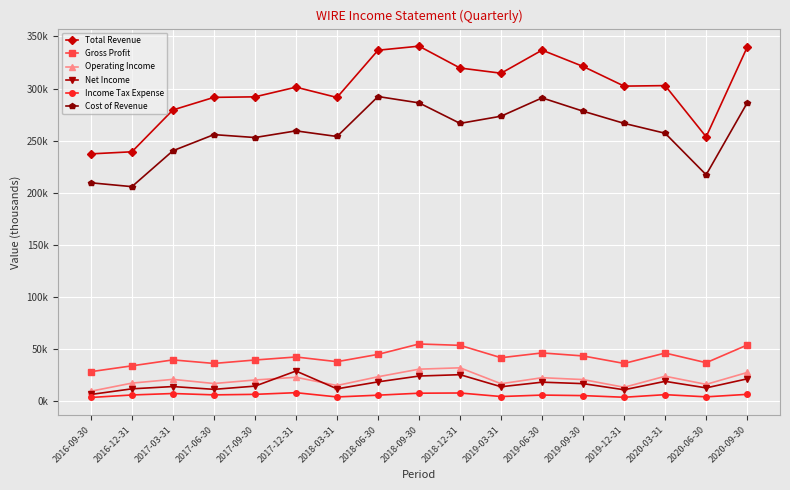

Reading right to left, list all the values displayed in this chart.

Total Revenue: 339700	253600	302800	302300	321200	336900	314700	319700	340700	336800	291400	301300	292000	291500	279400	239200	237200
Gross Profit: 53500	36500	45800	35800	43000	45900	41300	53200	54500	44500	37500	42000	39100	35800	39200	33500	27900
Operating Income: 27100	15700	23500	12900	20300	22100	16300	31600	30300	23000	14600	22500	19900	16500	20500	16900	9100
Net Income: 21000	12300	18600	10500	16400	17800	13400	25000	23700	18100	11400	28500	14000	10900	13600	11400	6000
Income Tax Expense: 6100	3700	5800	3300	4900	5400	4000	7400	7200	5300	3600	7700	6100	5600	6900	5500	3100
Cost of Revenue: 286200	217100	257000	266500	278200	291000	273400	266500	286200	292300	253900	259300	252900	255700	240200	205700	209400